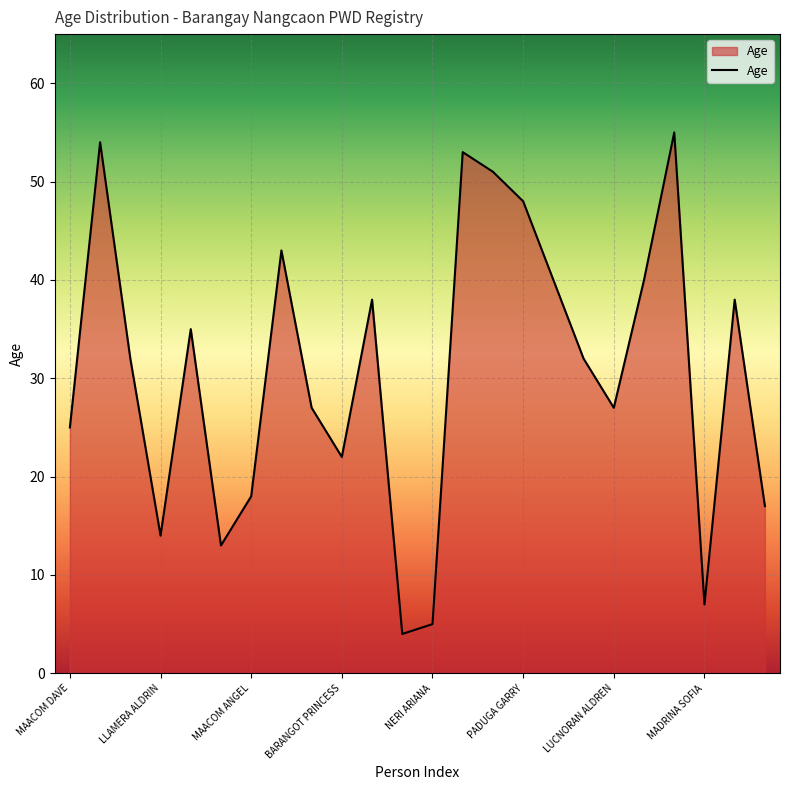

What is the minimum value shown in the chart?

4